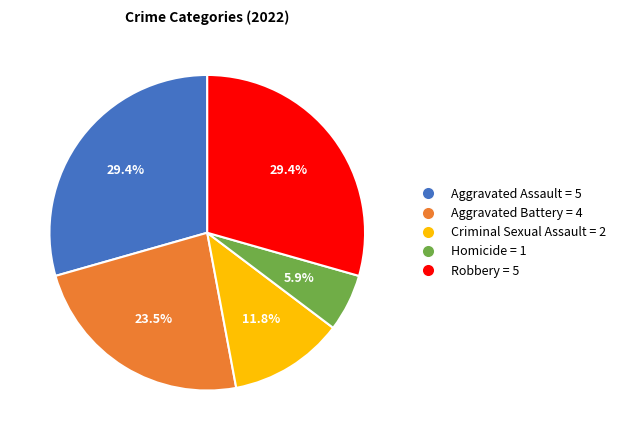

How many slices are in this pie chart?

5